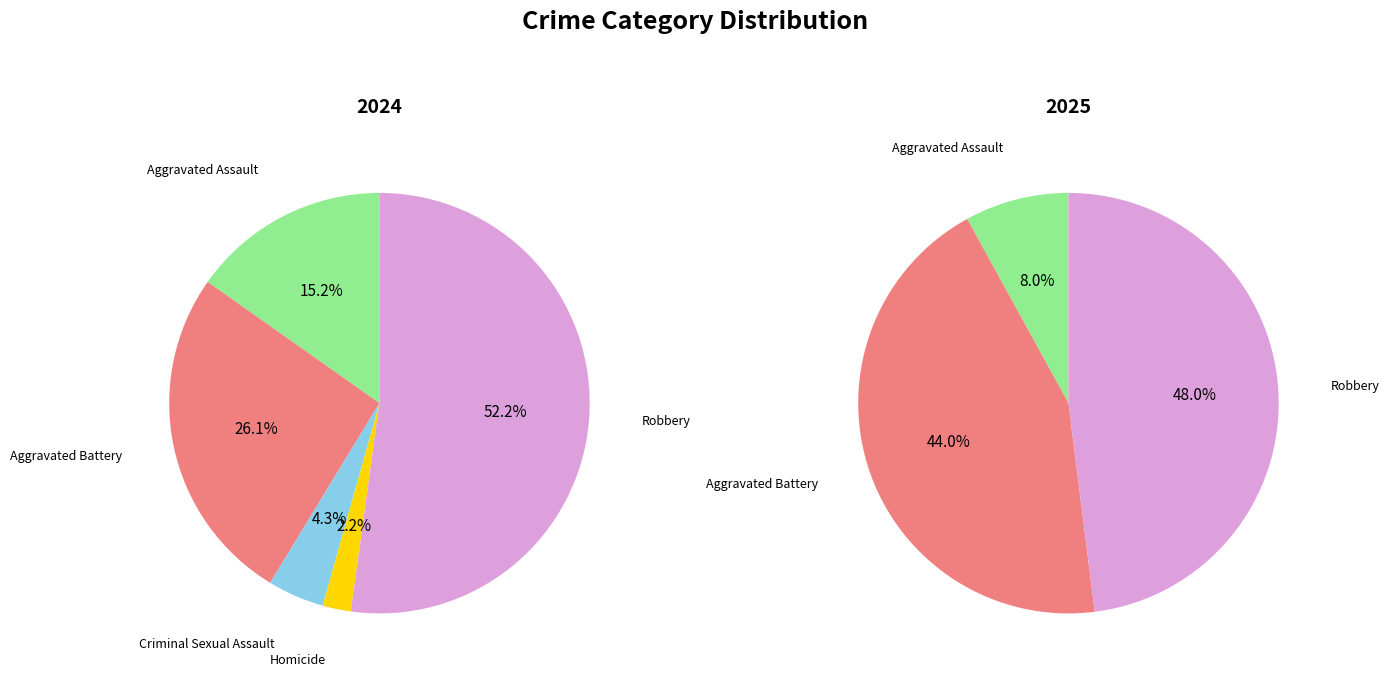

Which series has the widest spread of values?

values_2024